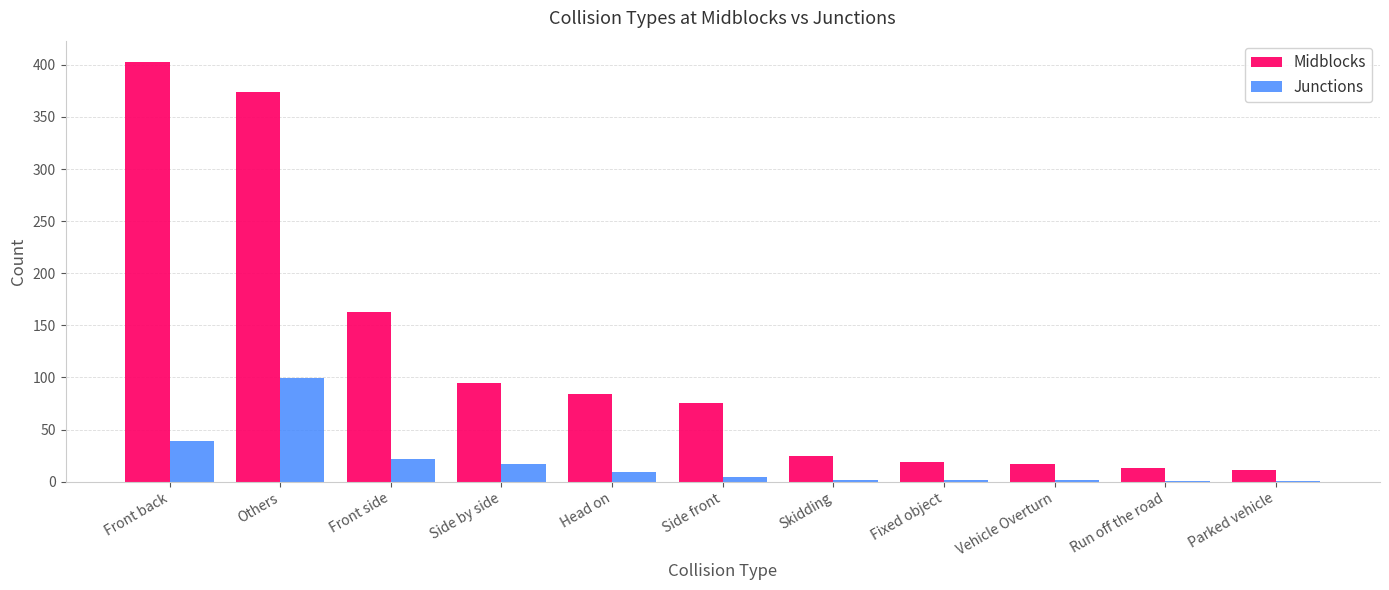

What is the maximum value for Junctions?

99